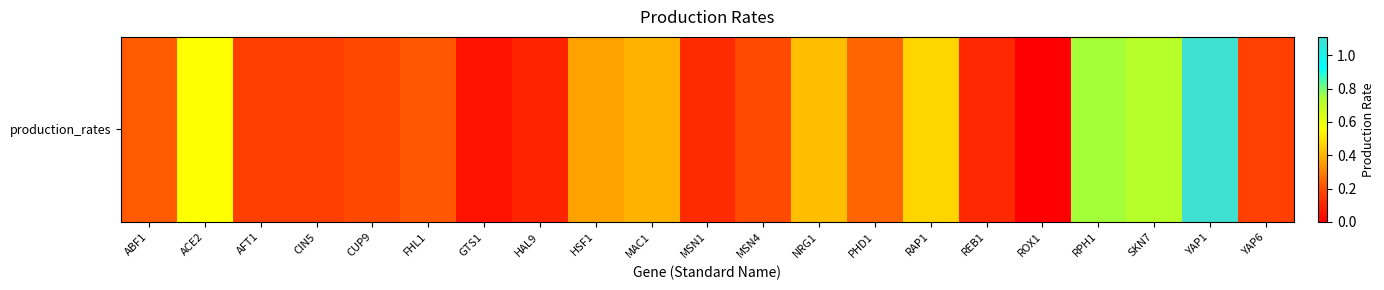

Count the number of data series in this chart.

1